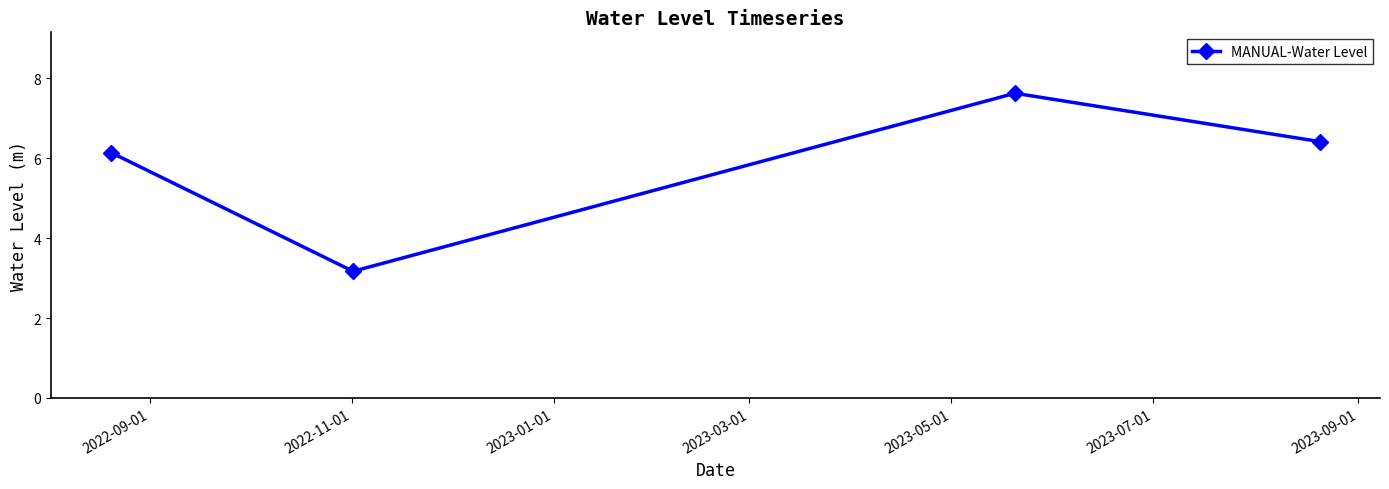

Does the chart display data point markers on the line(s)?

Yes